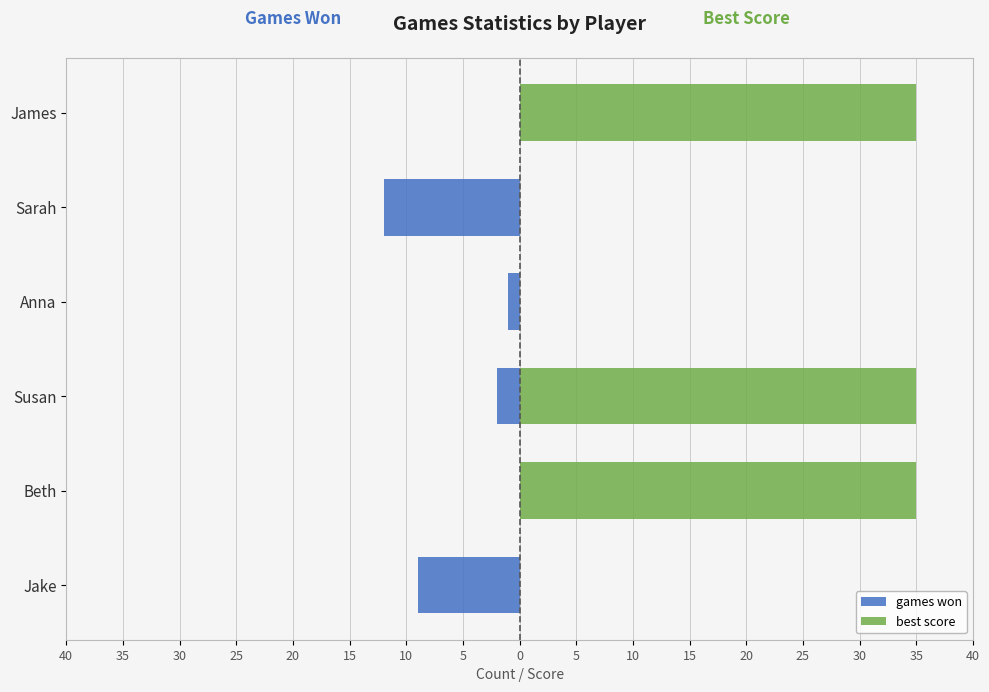

What is the average value of the best score series?

18